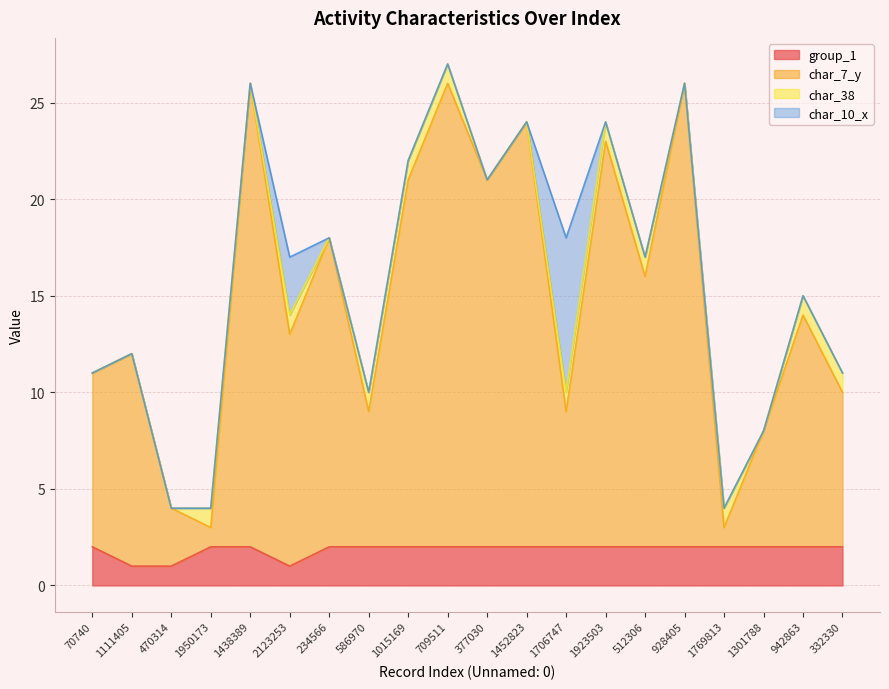

Which series has the widest spread of values?

char_7_y